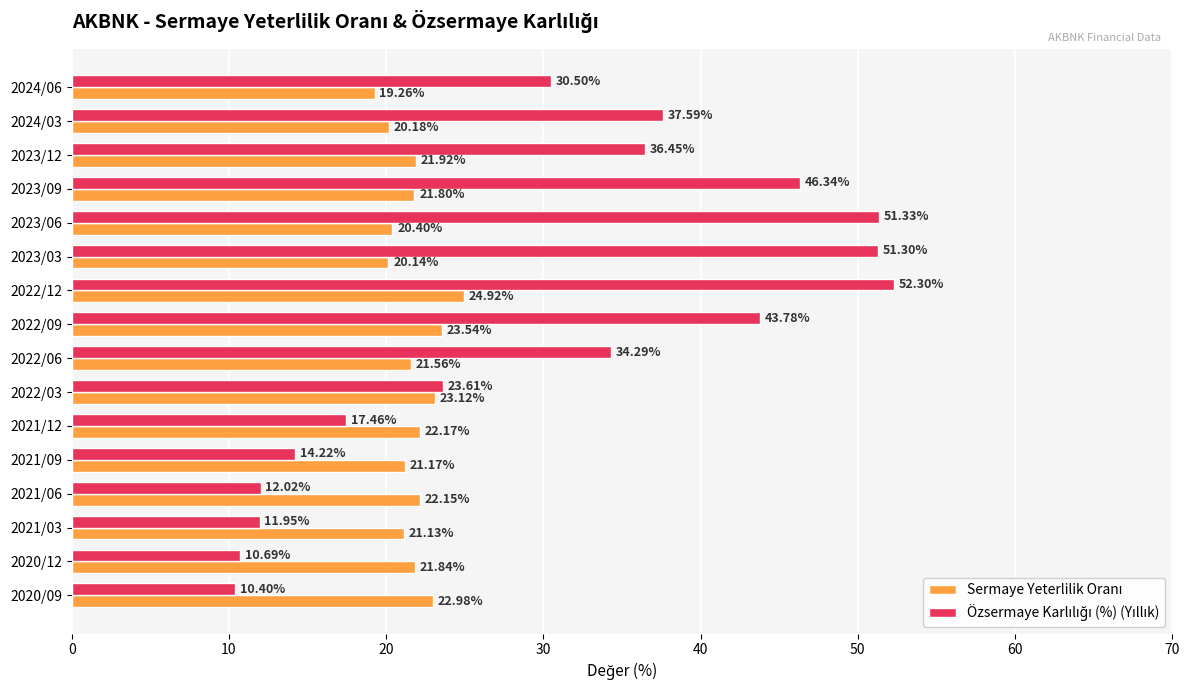

At how many categories does at least one series exceed 19?

16